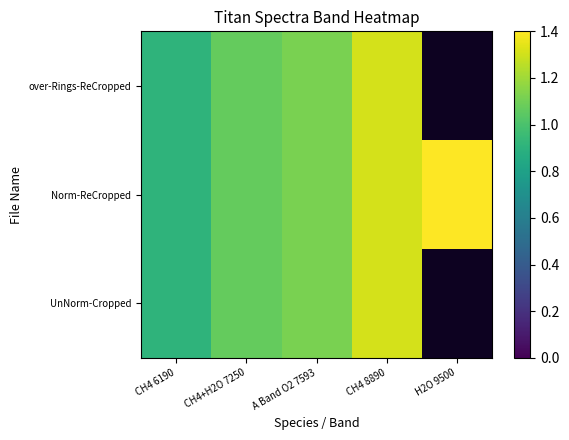

What is the greatest value displayed?

1.4